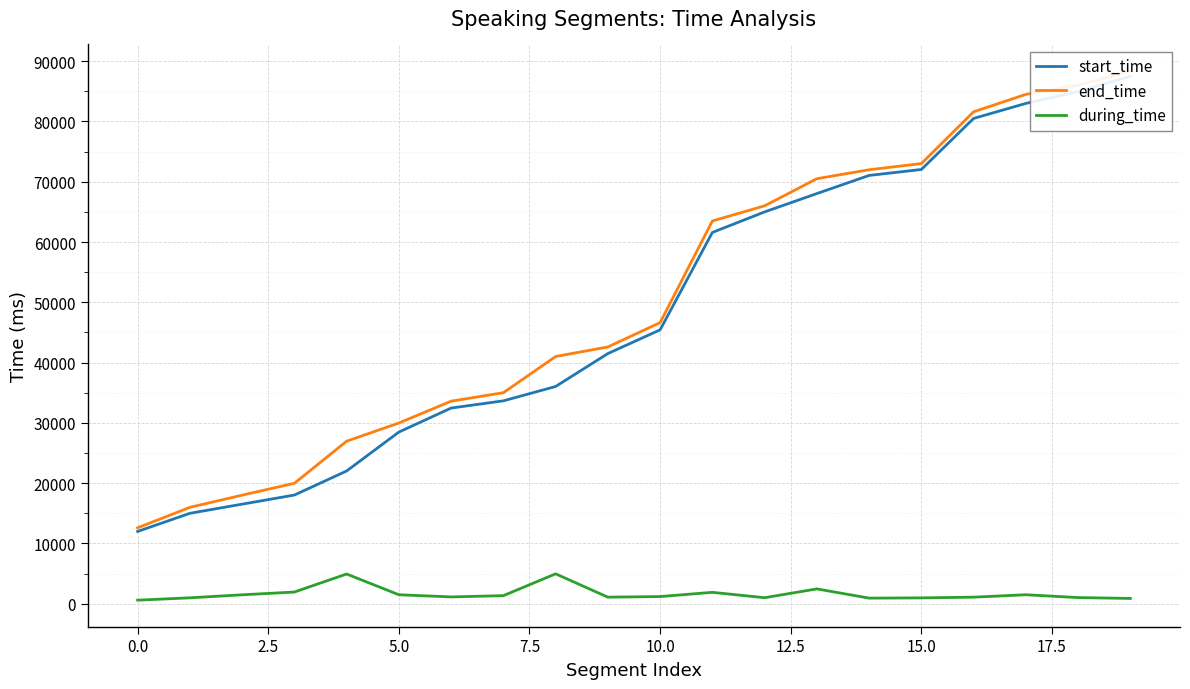

What is the maximum value for during_time?

4970